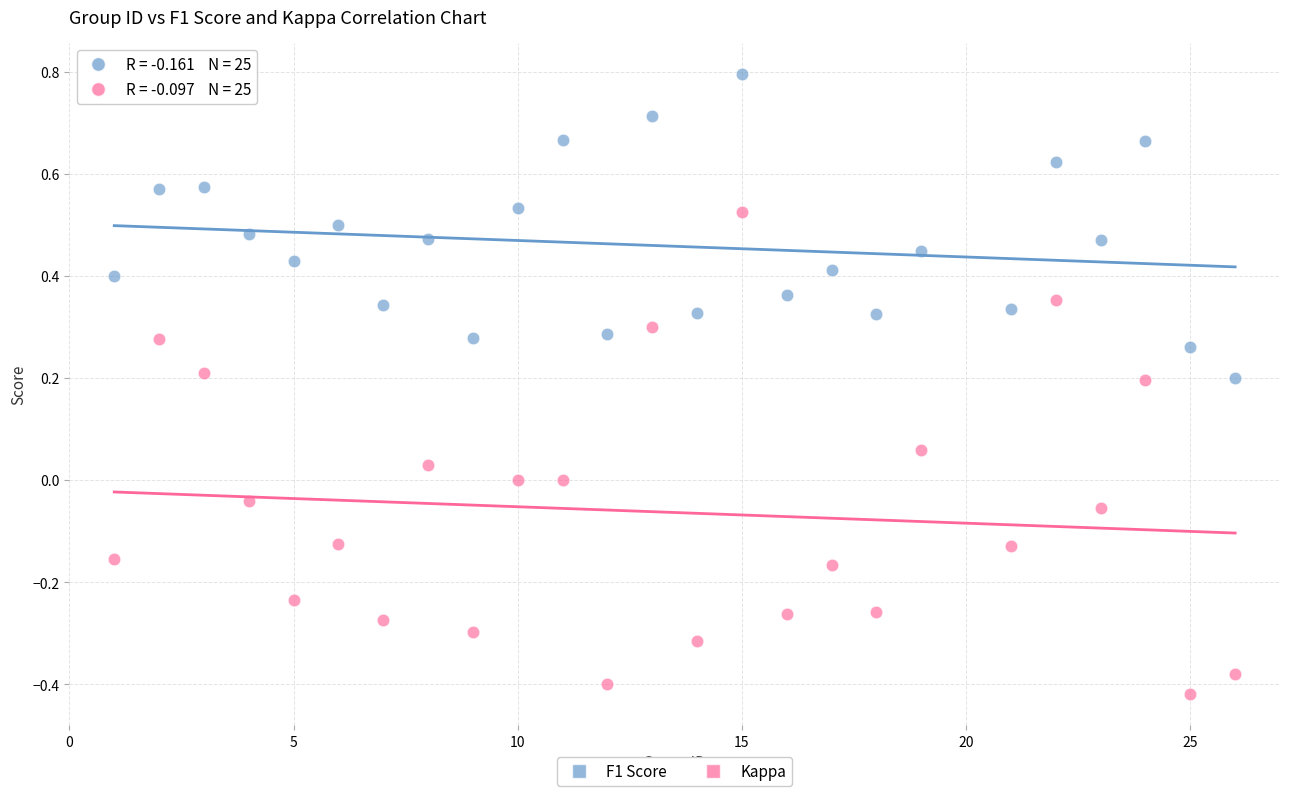

Which series reaches the minimum Y coordinate?

Kappa